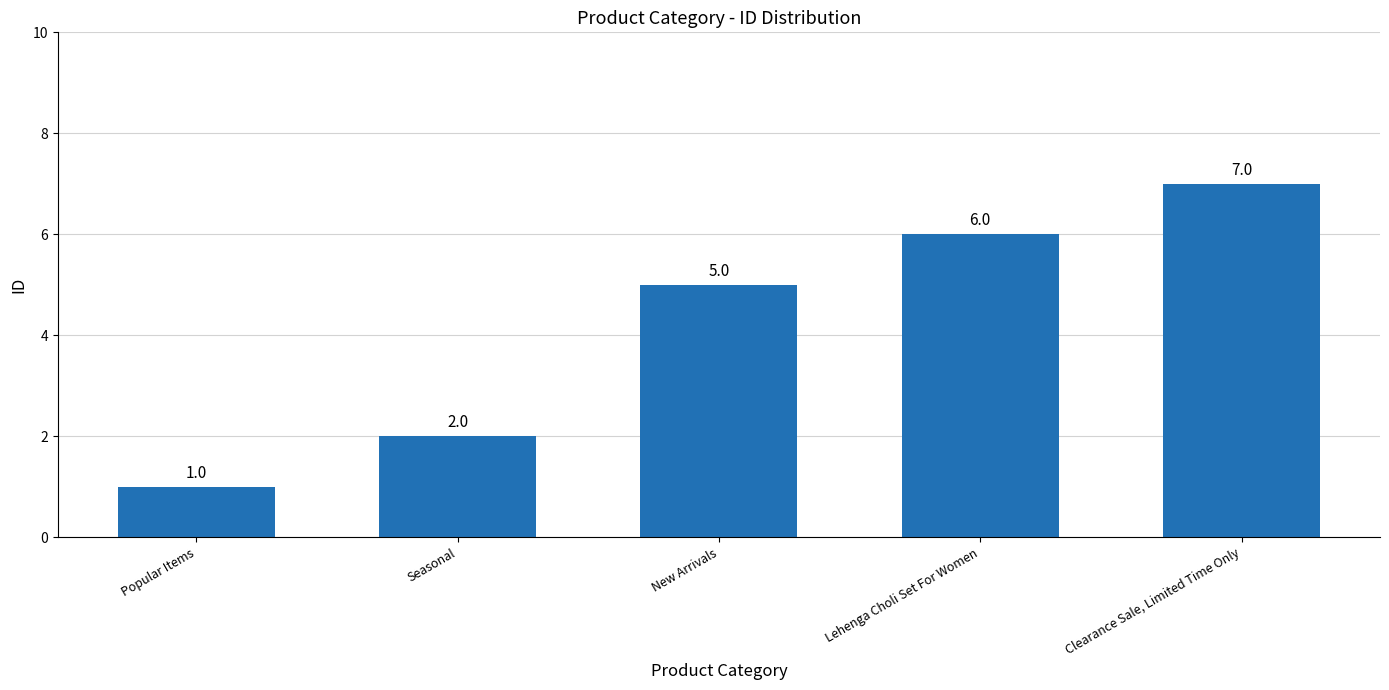

Does the chart contain stacked bars?

No